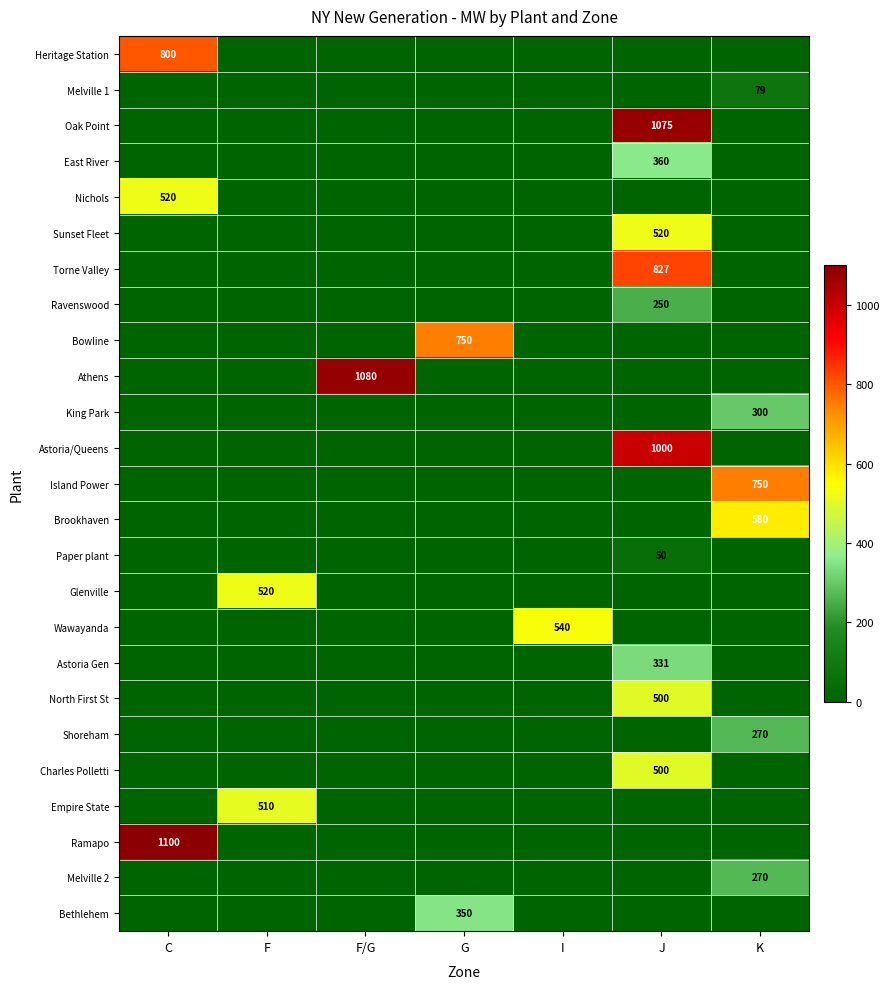

Is it true that Heritage Station equals 800 at C?

True